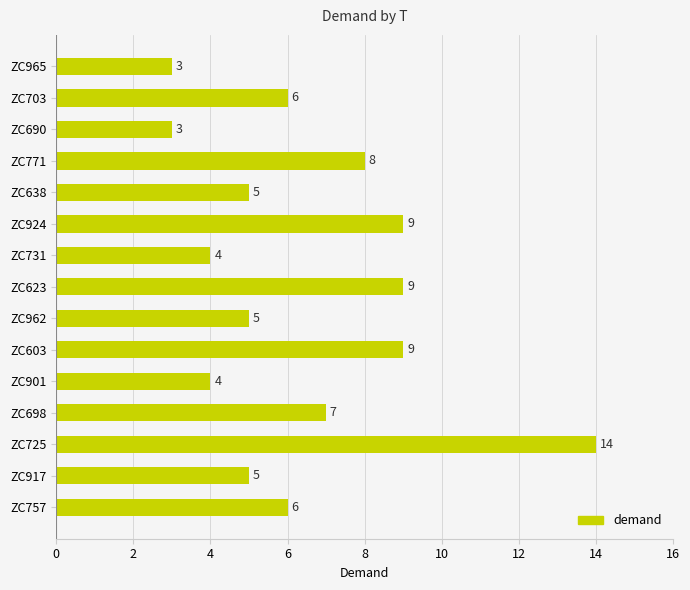

Which has a higher value, ZC917 or ZC623?

ZC623